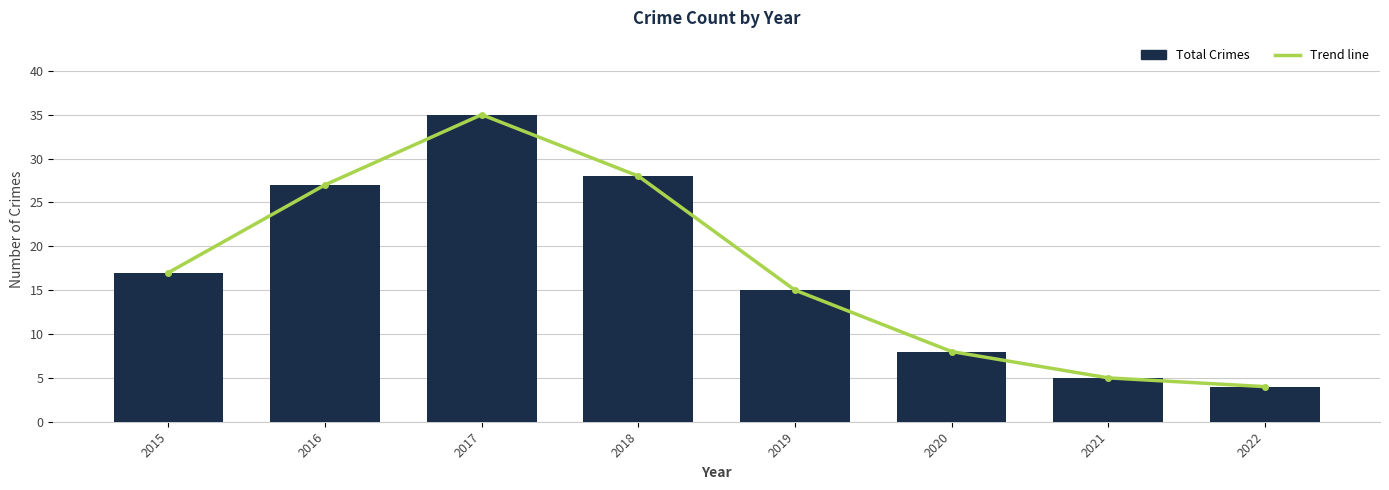

At which label does Total Crimes first exceed 17?

2016